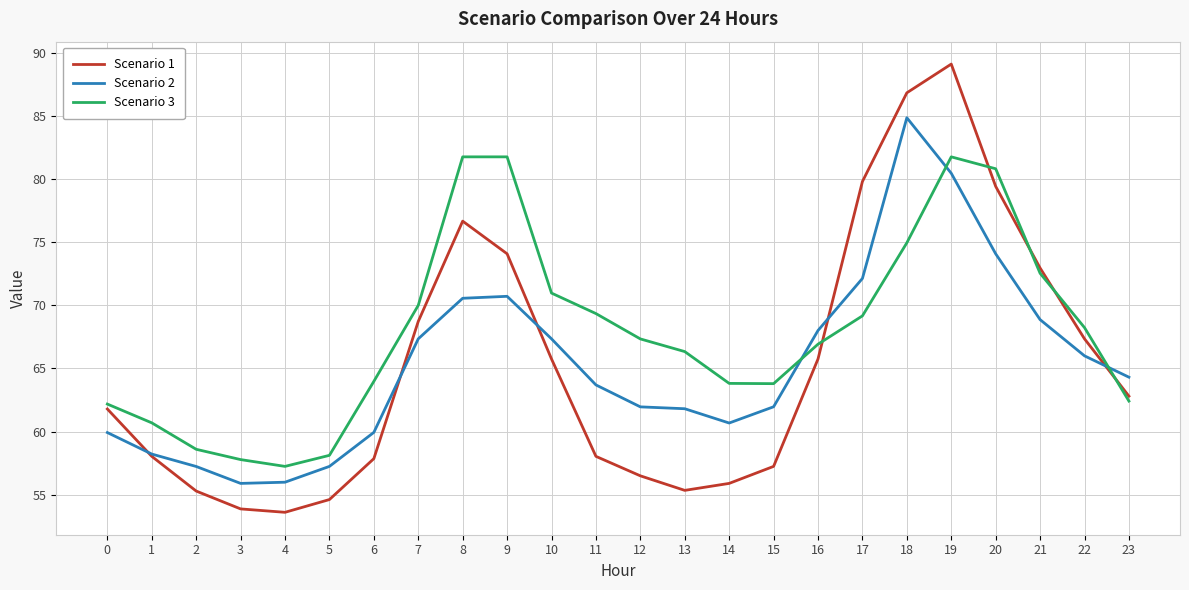

Does the chart display data point markers on the line(s)?

No